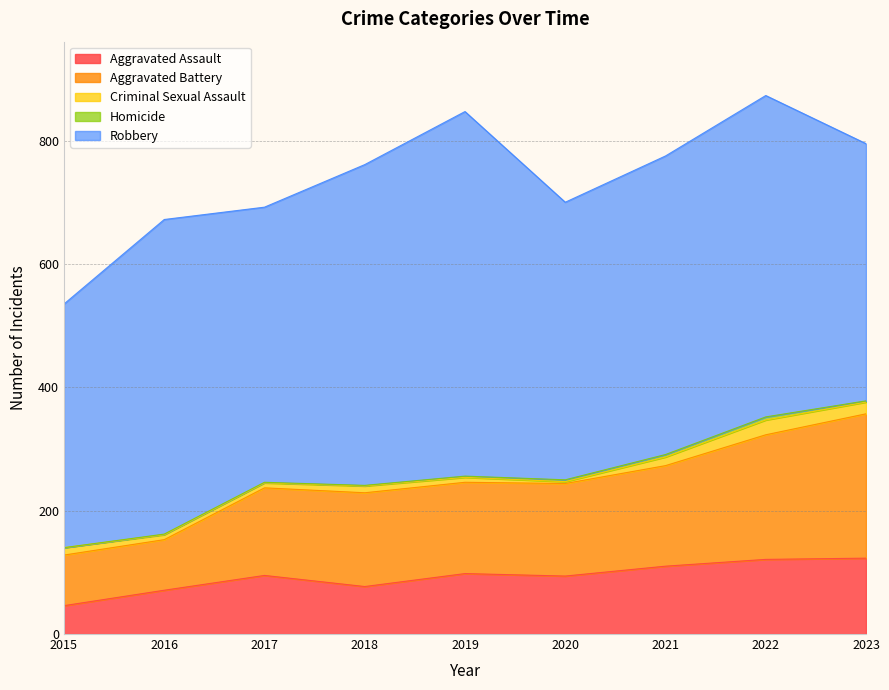

Count the number of data series in this chart.

5